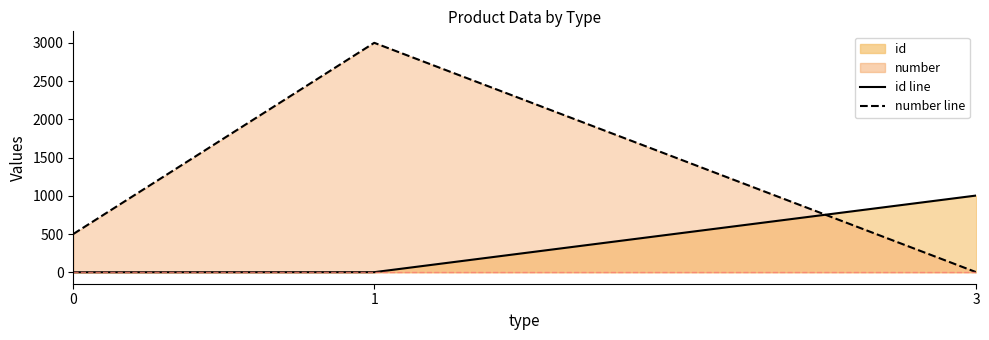

Rank the series at 1 from highest to lowest value.

number, id